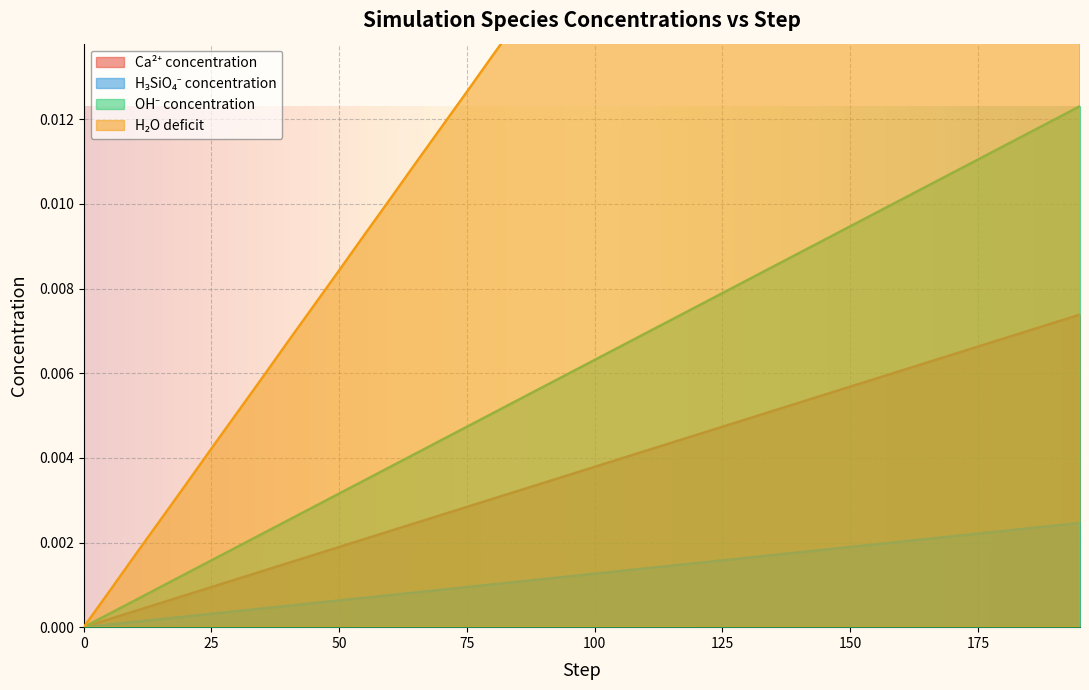

Between 90 and 135, which is larger?

135